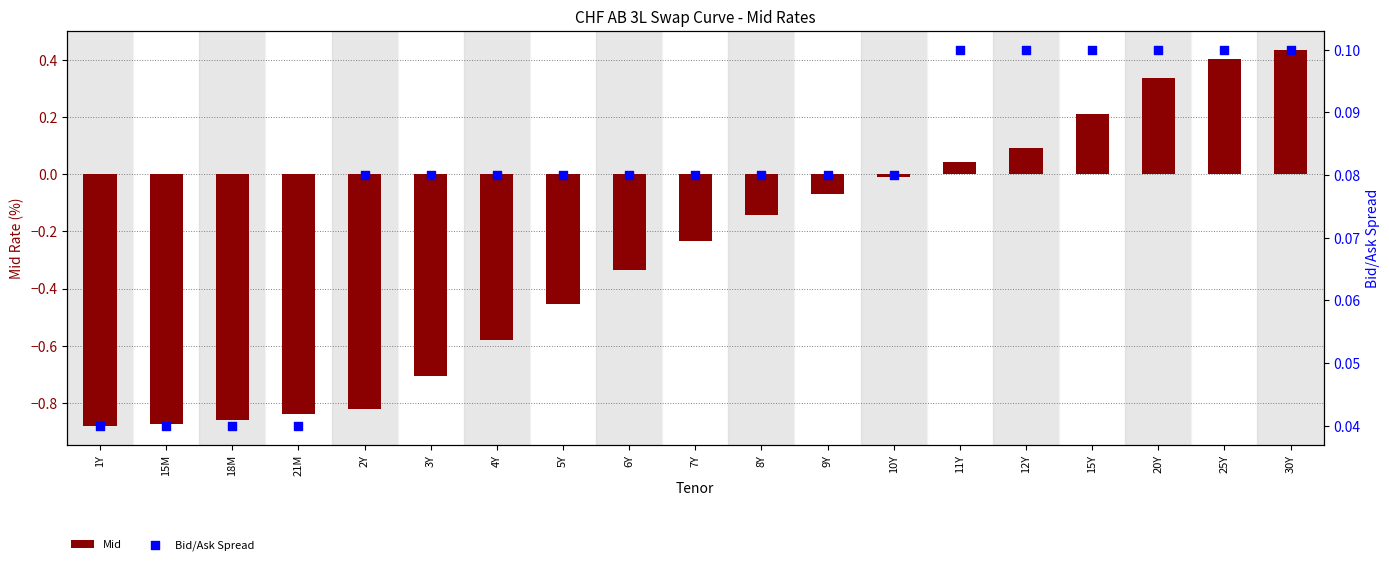

Is the value of Bid/Ask Spread at 4Y greater than the value of Mid at 12Y?

No